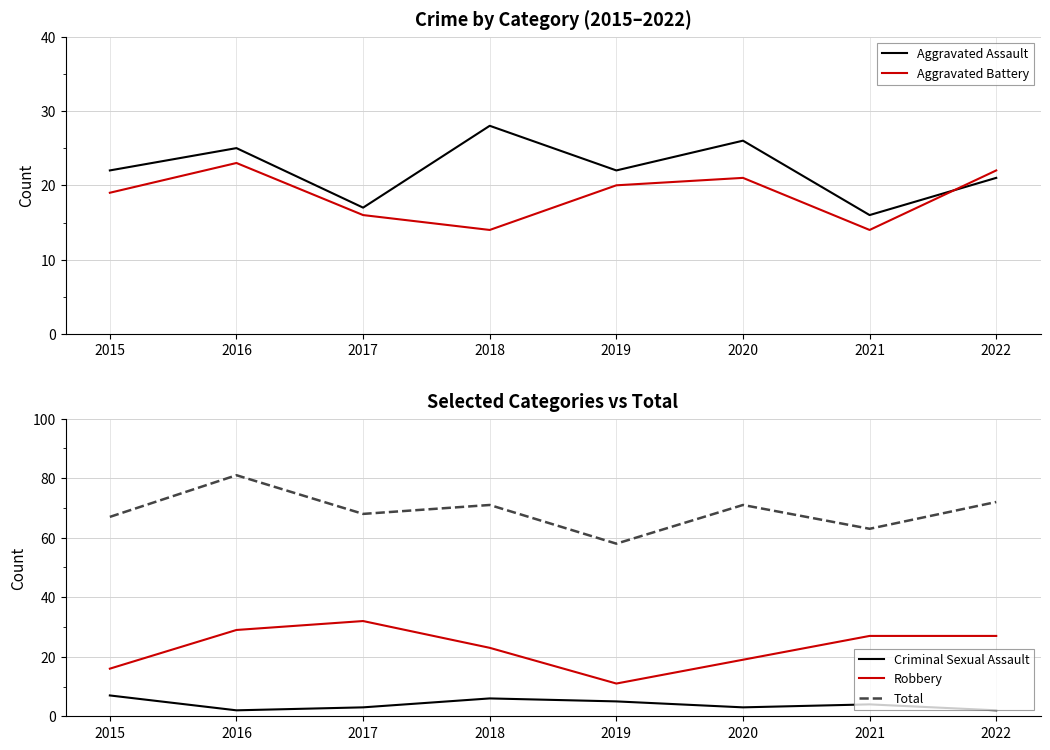

In Aggravated Assault, how many points are higher than both neighbors (excluding endpoints)?

3